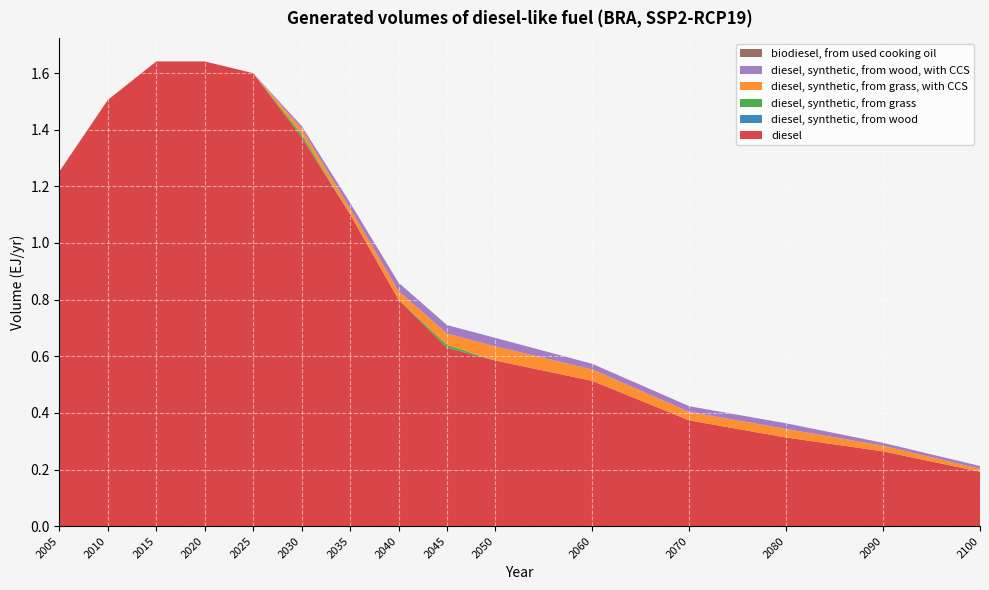

Reading left to right, extract all data points from this chart.

diesel: 1.3	1.5	1.6	1.6	1.6	1.4	1.1	0.8	0.6	0.6	0.5	0.4	0.3	0.3	0.2
diesel, synthetic, from wood: 0.0	0.0	0.0	0.0	0.0	0.0	0.0	0.0	0.0	0.0	0.0	0.0	0.0	0.0	0.0
diesel, synthetic, from grass: 0.0	0.0	0.0	0.0	0.0	0.0	0.0	0.0	0.0	0.0	0.0	0.0	0.0	0.0	0.0
diesel, synthetic, from grass, with CCS: 0.0	0.0	0.0	0.0	0.0	0.0	0.0	0.0	0.0	0.1	0.0	0.0	0.0	0.0	0.0
diesel, synthetic, from wood, with CCS: 0.0	0.0	0.0	0.0	0.0	0.0	0.0	0.0	0.0	0.0	0.0	0.0	0.0	0.0	0.0
biodiesel, from used cooking oil: 0.0	0.0	0.0	0.0	0.0	0.0	0.0	0.0	0.0	0.0	0.0	0.0	0.0	0.0	0.0